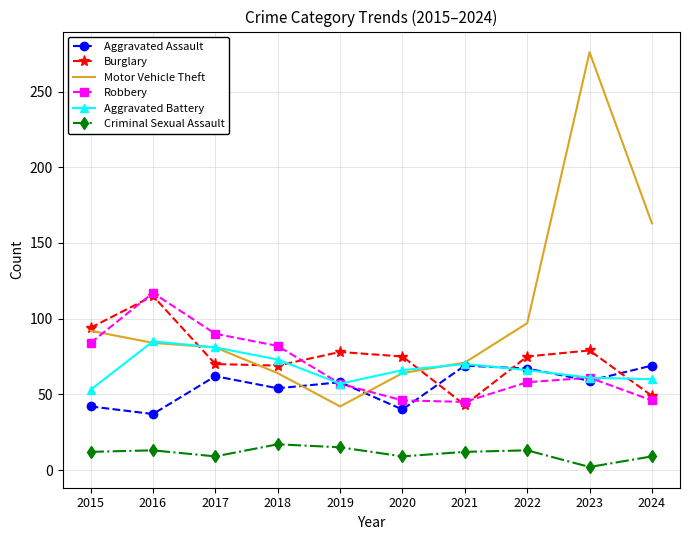

What are all the series names shown in the legend?

Aggravated Assault, Burglary, Motor Vehicle Theft, Robbery, Aggravated Battery, Criminal Sexual Assault